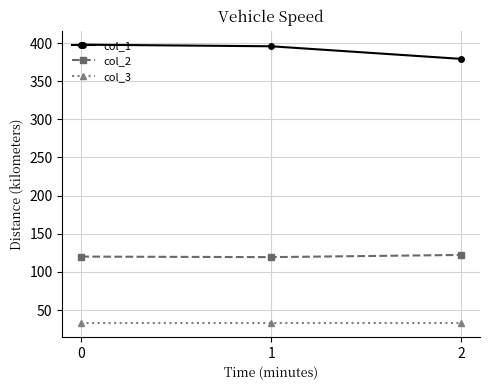

What is the value of the col_3 point at the 1st from the left?

33.0